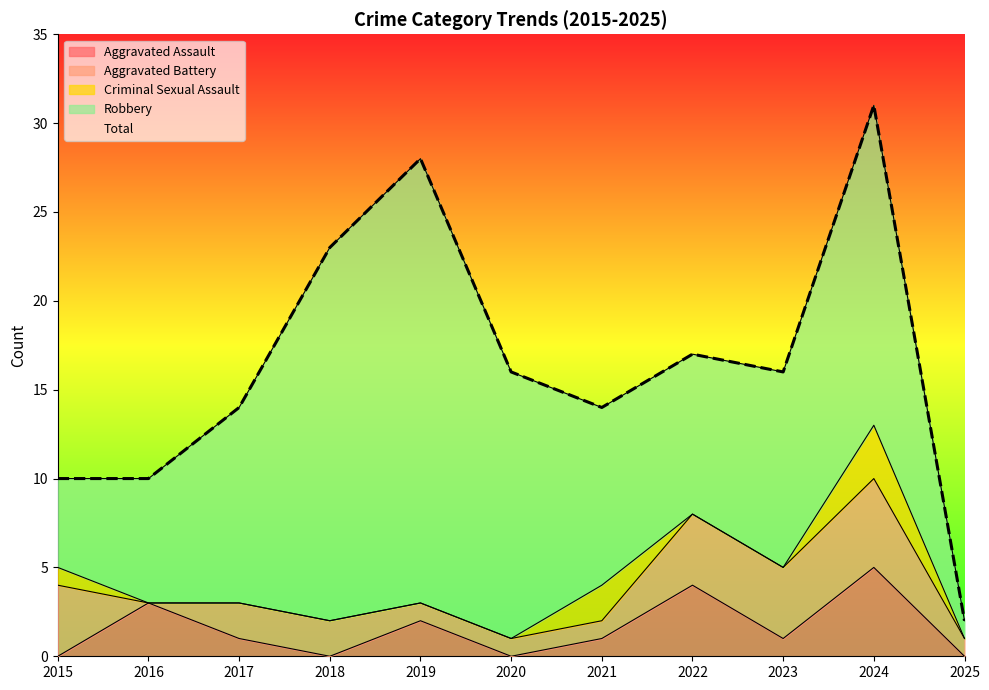

At how many categories does at least one series exceed 2?

10